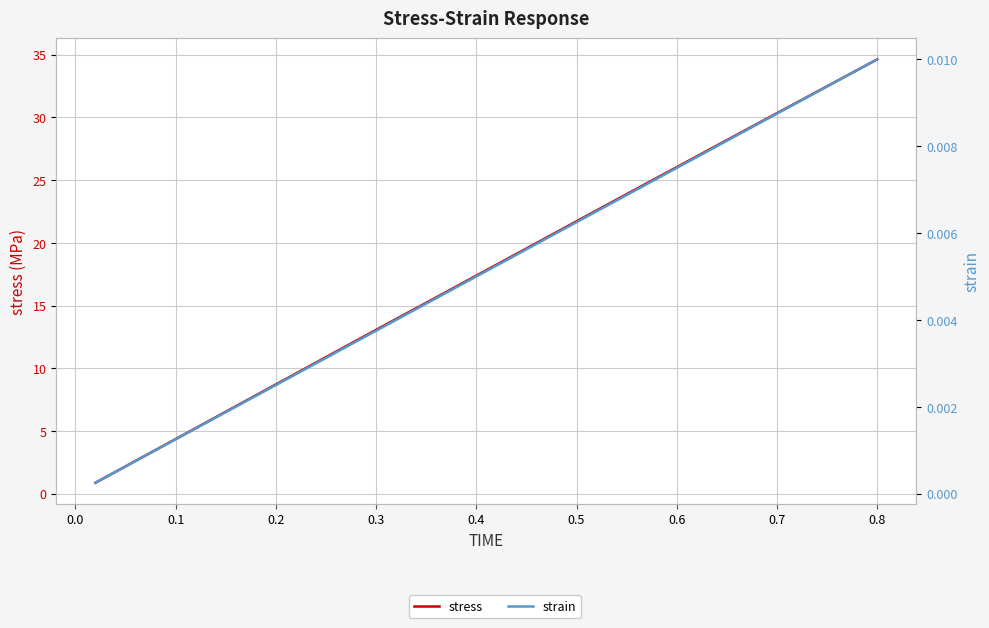

True or false: strain has more than 2 points higher than both neighbors.

False